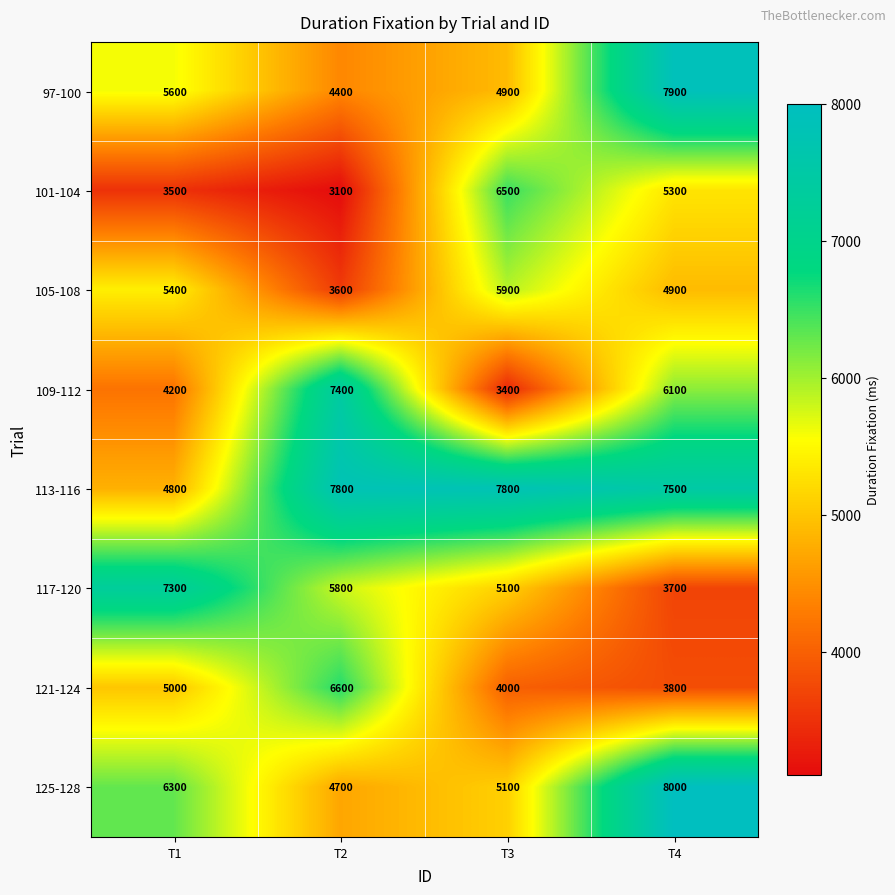

What is the sum of all 101-104 values?

18400